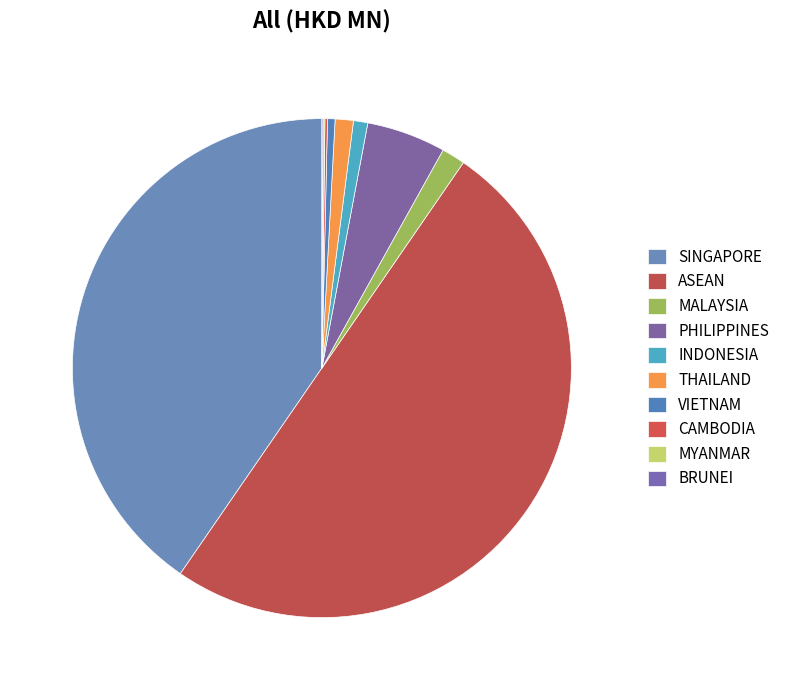

True or false: VIETNAM accounts for 1% of the total.

False